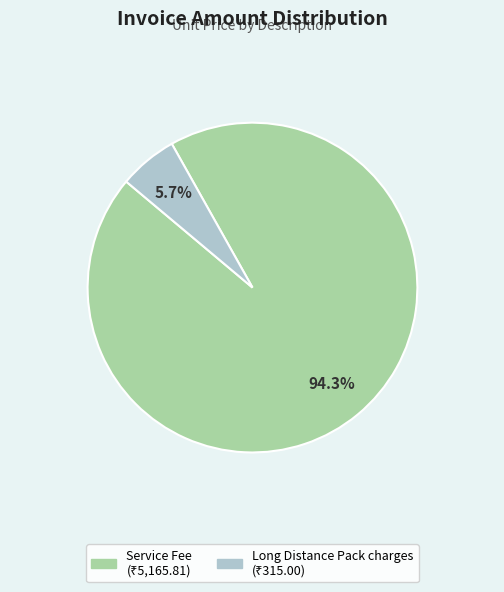

What percentage do Long Distance Pack charges and Service Fee together represent?

100.0%